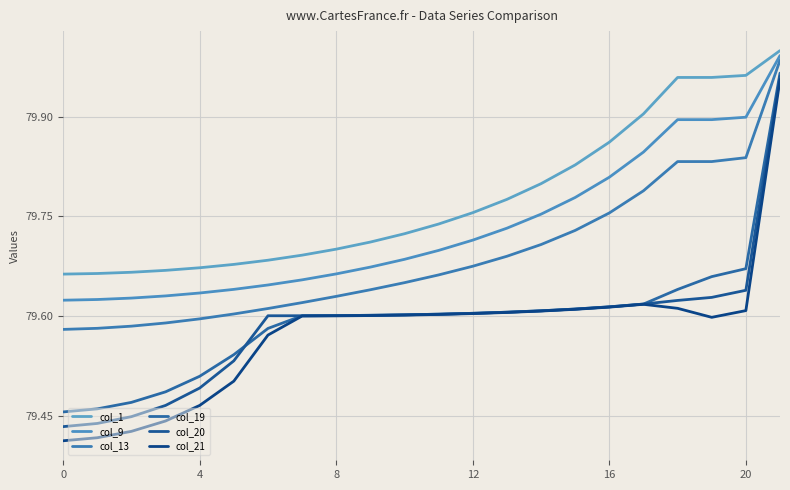

Is this an area chart (filled region under the line)?

No